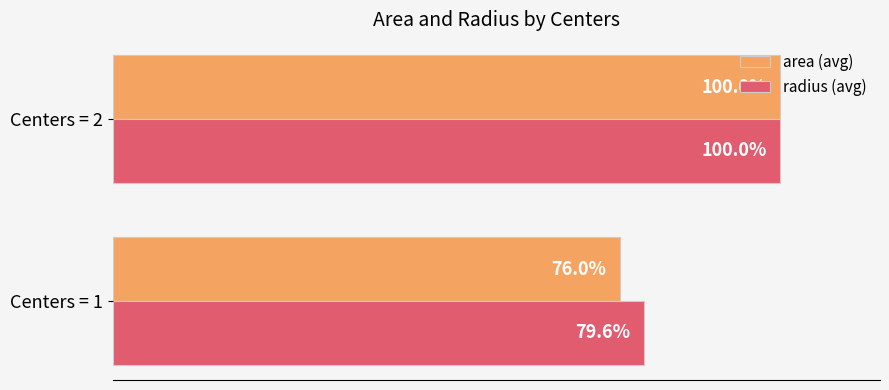

Which series has the largest range (max minus min)?

area (avg)